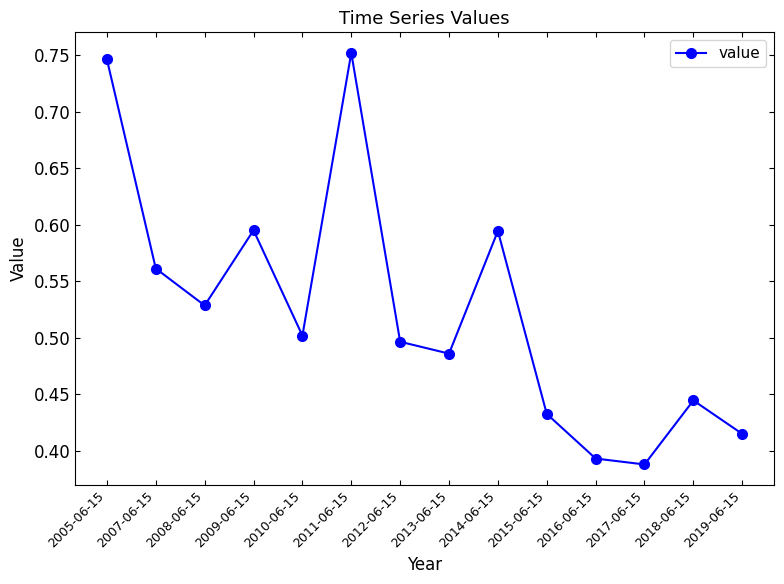

Between 2014-06-15 and 2011-06-15, which is larger?

2011-06-15